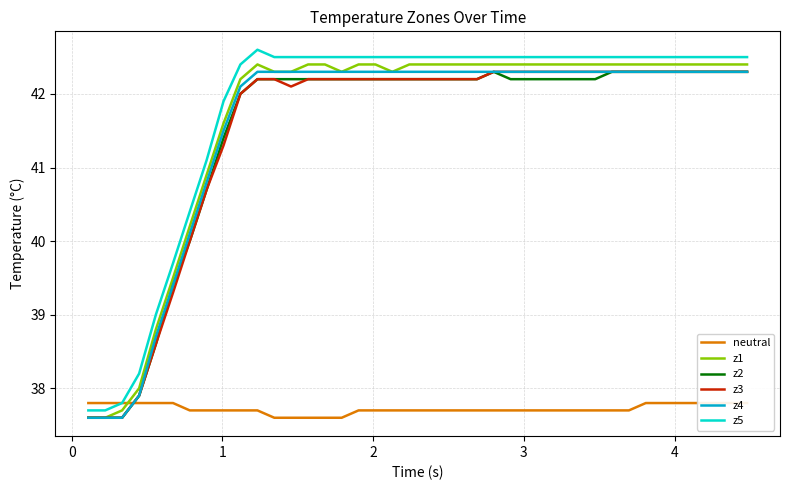

What is the highest value of the z3 series?

42.3